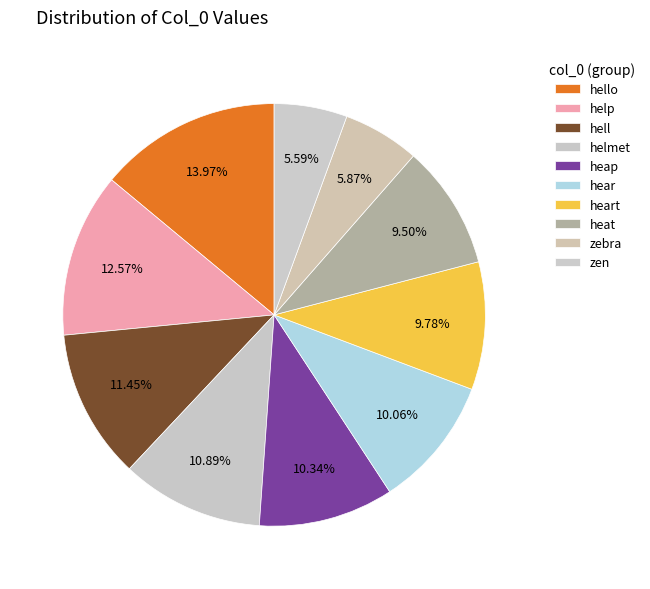

To the nearest percent, what portion does zebra represent?

6%